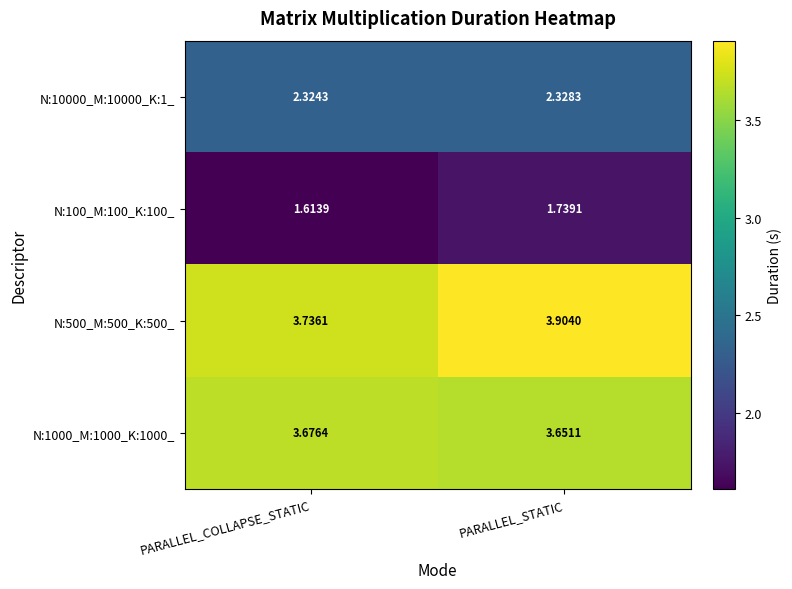

How many data points does each series have?

2